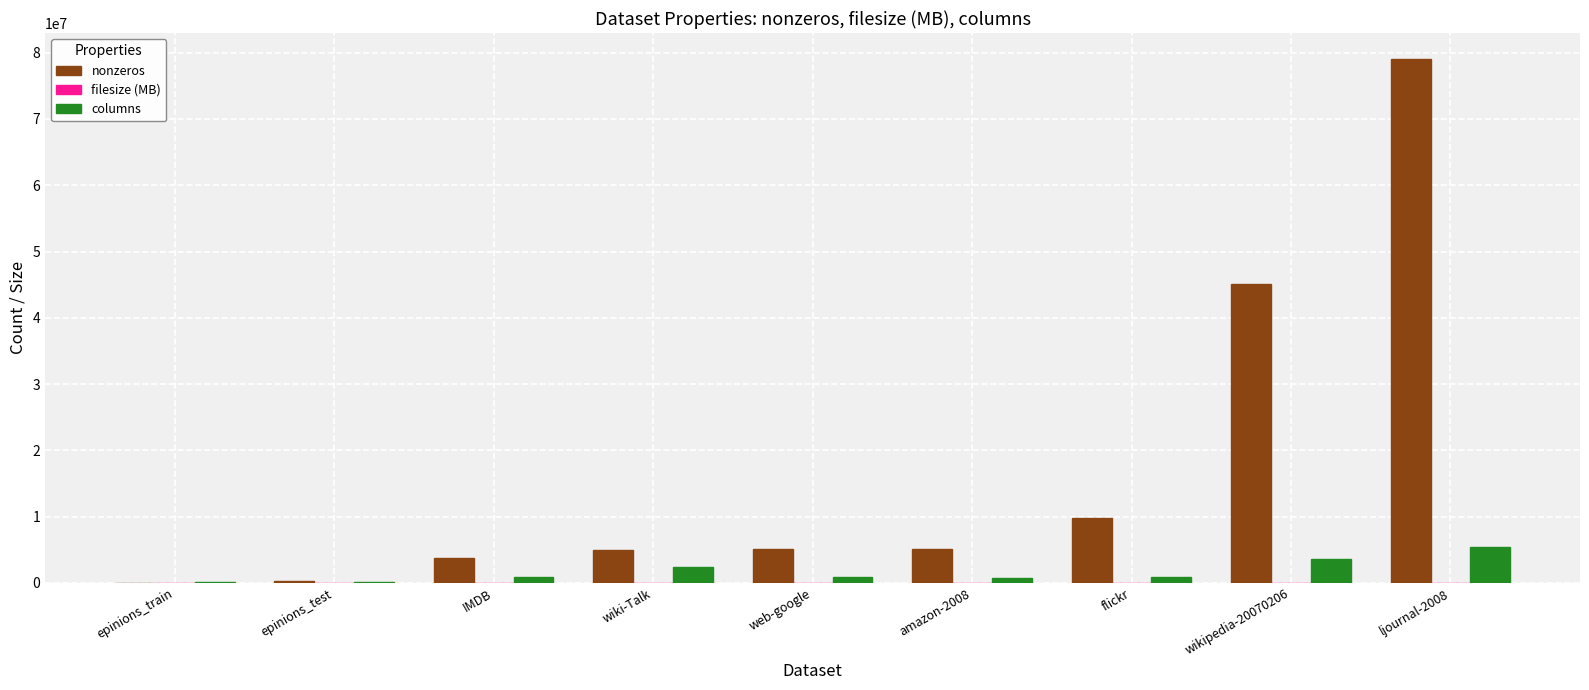

Where is nonzeros nearest to the value 39523366?

wikipedia-20070206